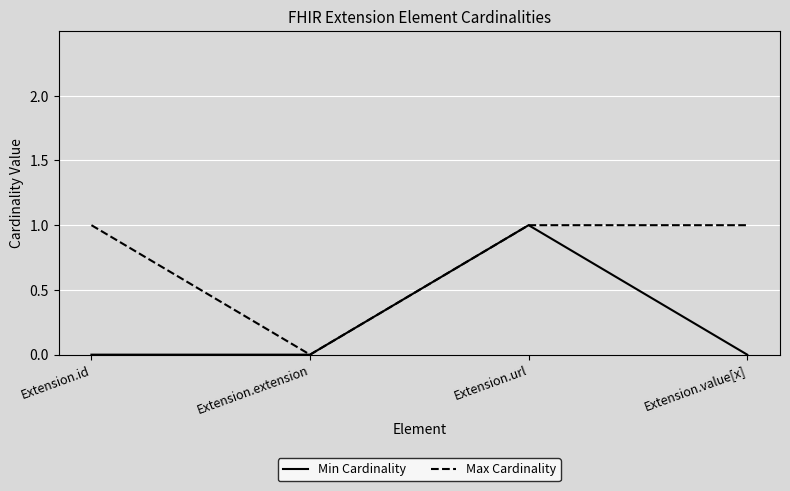

Reading right to left, list all the values displayed in this chart.

Min Cardinality: Extension.value[x]=0	Extension.url=1	Extension.extension=0	Extension.id=0
Max Cardinality: Extension.value[x]=1	Extension.url=1	Extension.extension=0	Extension.id=1